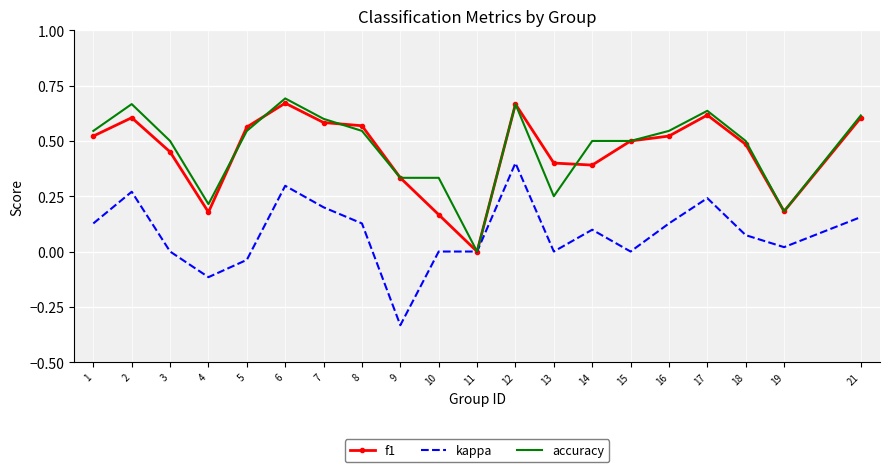

At 13, list the series in order from smallest to largest.

kappa, accuracy, f1